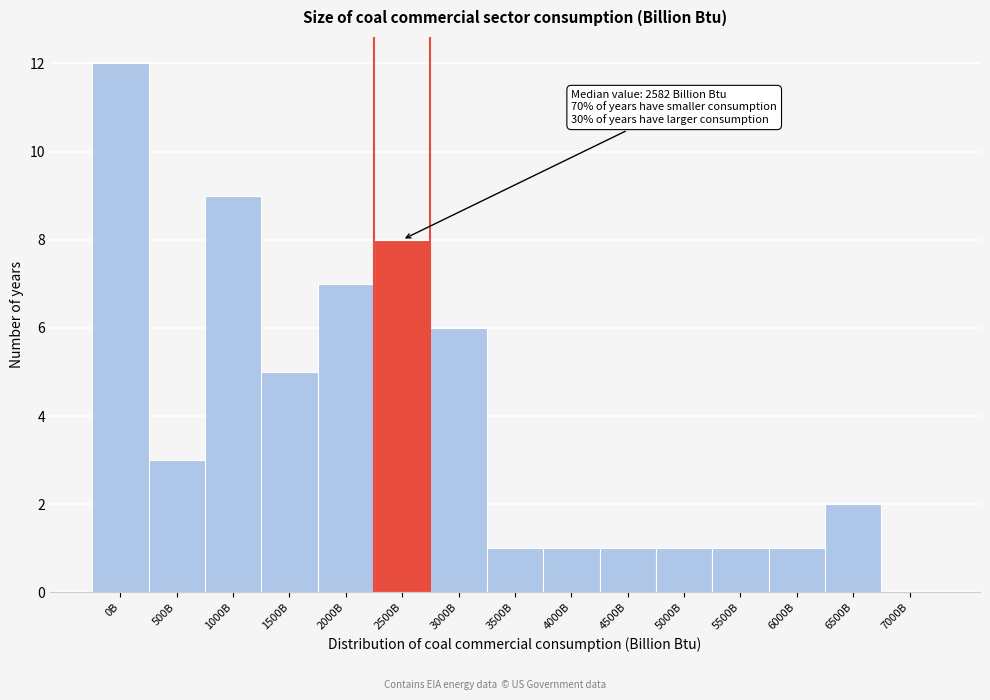

Reading right to left, extract all data points from this chart.

7000B=0	6500B=2	6000B=1	5500B=1	5000B=1	4500B=1	4000B=1	3500B=1	3000B=6	2500B=8	2000B=7	1500B=5	1000B=9	500B=3	0B=12